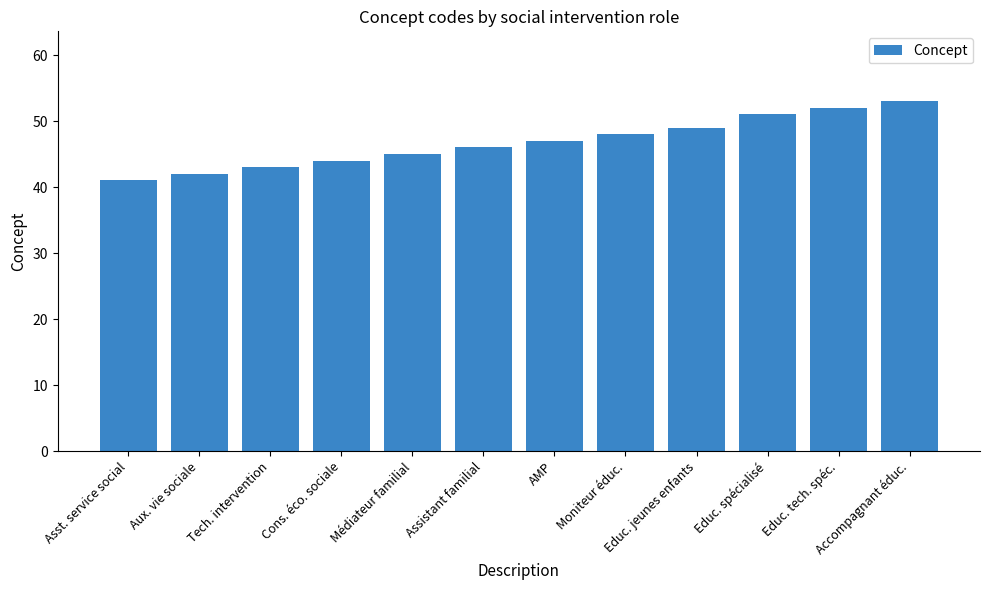

List the labels in order of value, largest first.

Accompagnant éduc., Educ. tech. spéc., Educ. spécialisé, Educ. jeunes enfants, Moniteur éduc., AMP, Assistant familial, Médiateur familial, Cons. éco. sociale, Tech. intervention, Aux. vie sociale, Asst. service social